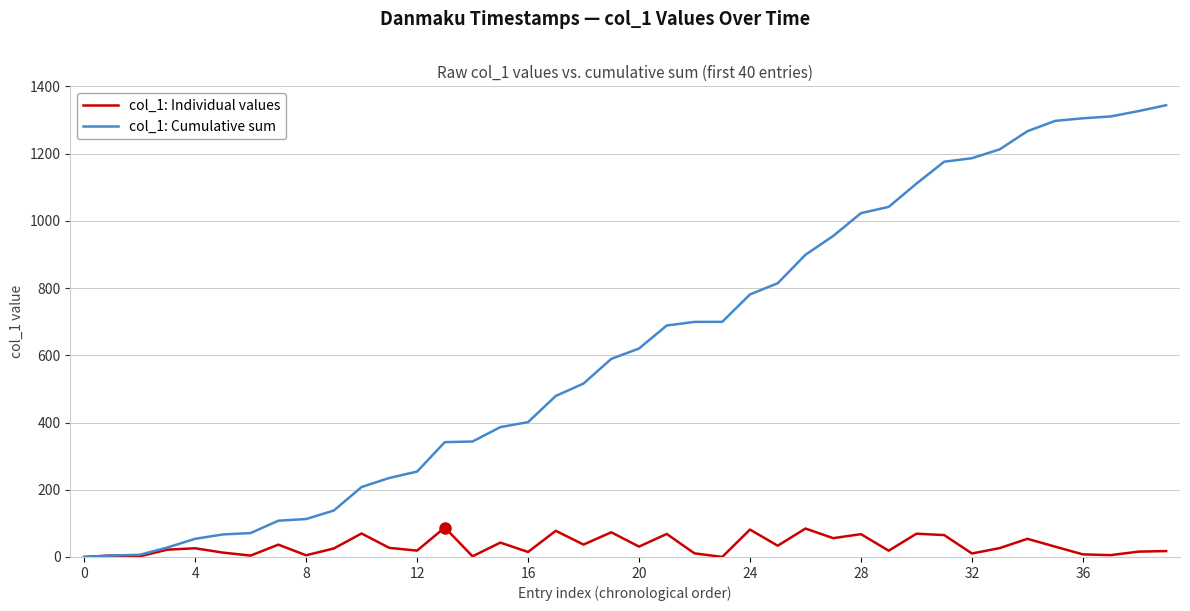

How many values in the col_1: Individual values series exceed 26?

20